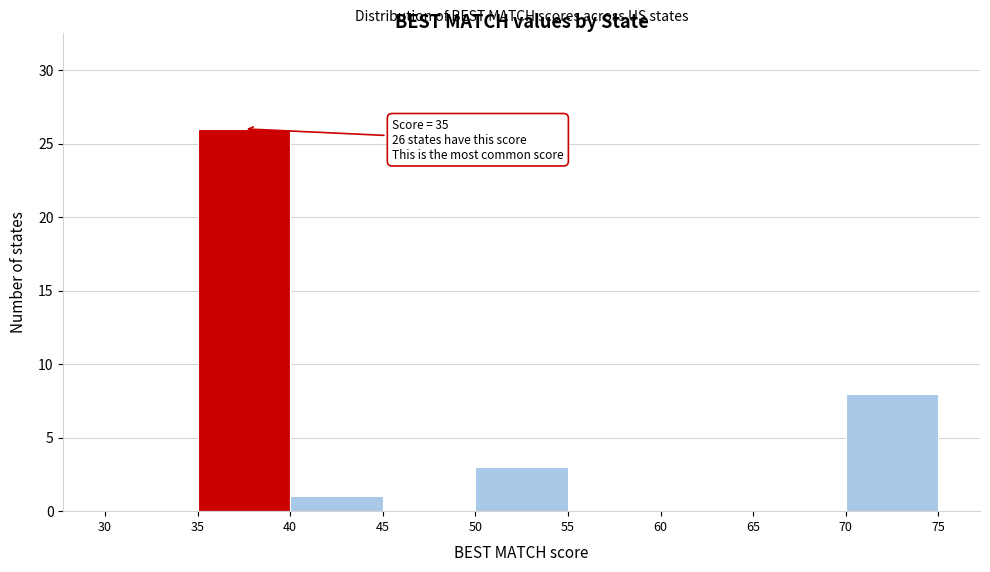

Over which range of the x-axis is the bar tallest?

35 to 40